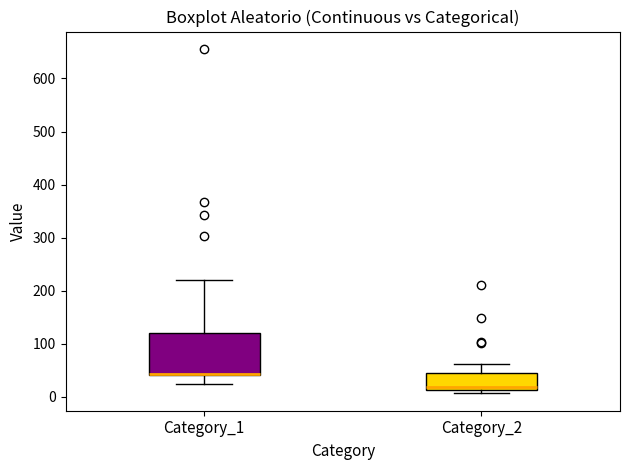

Which box is the tallest, from its lower edge to its upper edge?

Category_1